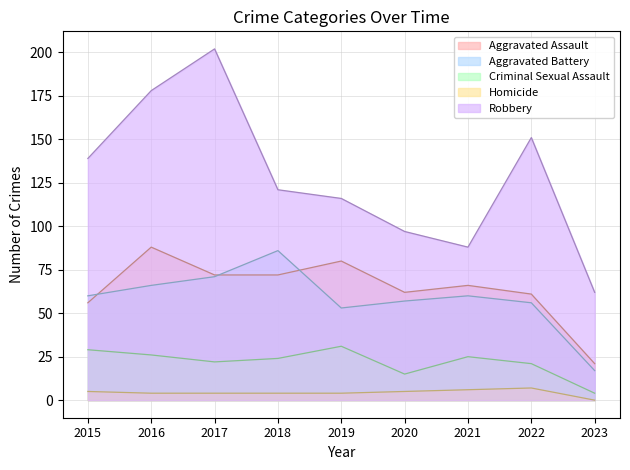

Which series has the widest spread of values?

Robbery